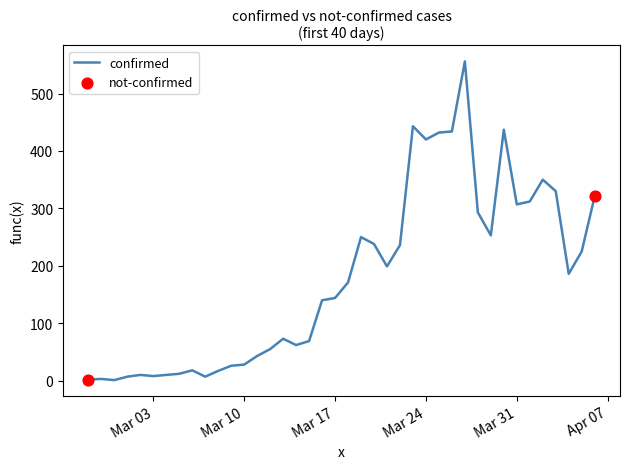

What is the maximum value shown in the chart?

556